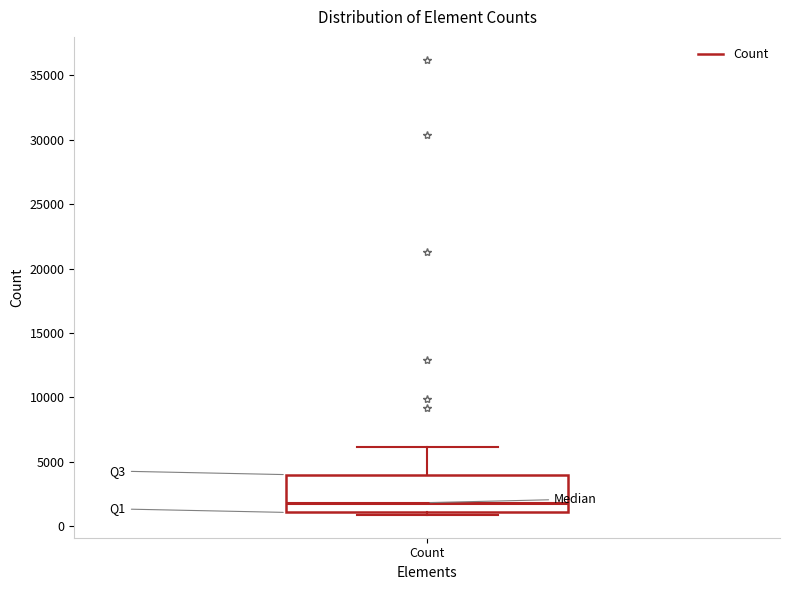

Transcribe this box plot: give where the median line is, the range the box spans, and where the two whiskers end, as read against the y-axis. The values are not printed on the chart, so give them approximately, as read against the axis.

median 2000, box 1000 to 4000, whiskers 1000 (just below the box's lower edge) to 6000